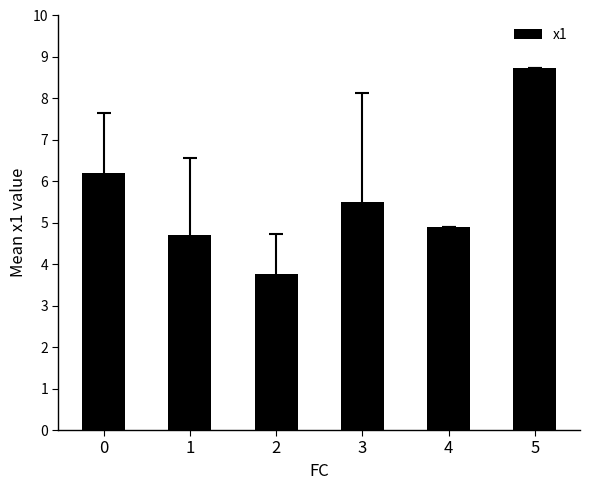

Rank the categories by value from highest to lowest.

5, 0, 3, 4, 1, 2